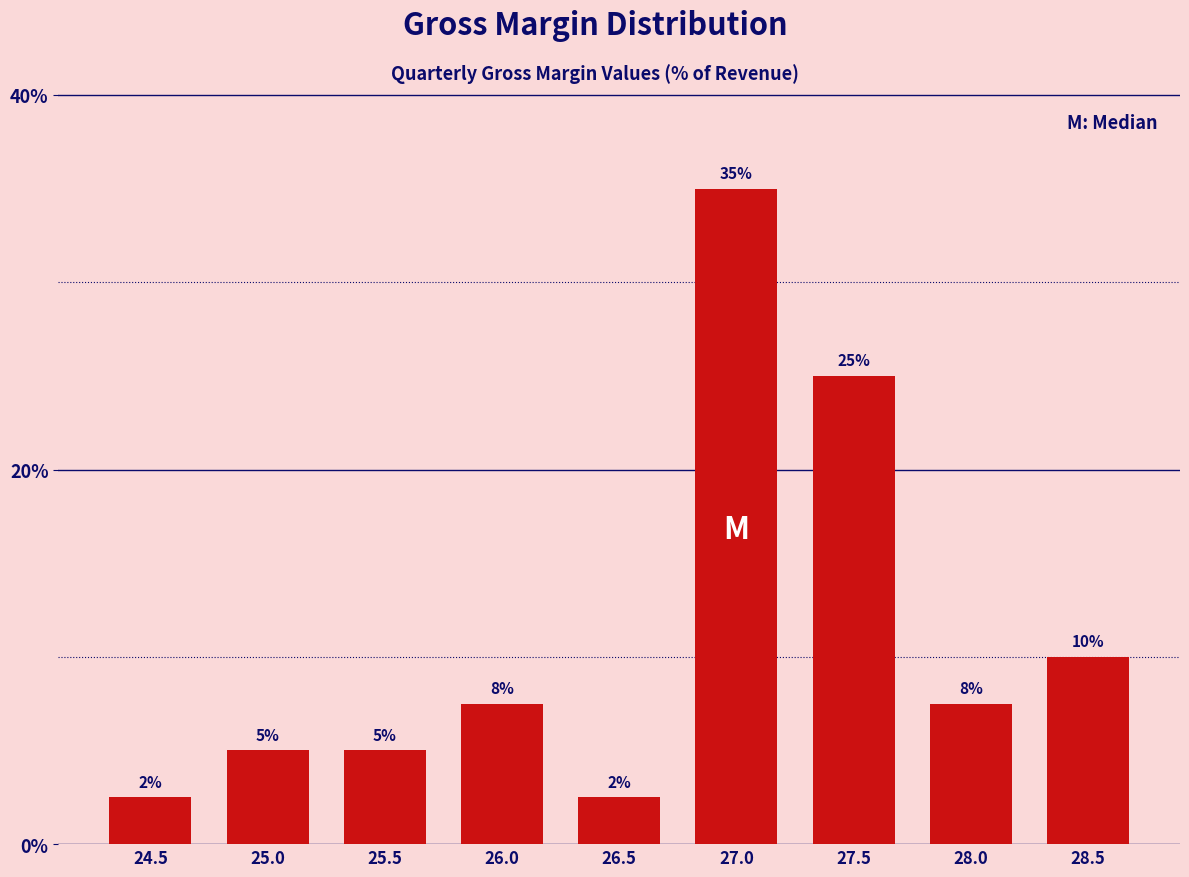

At which category does the chart reach its peak across all series?

27.0